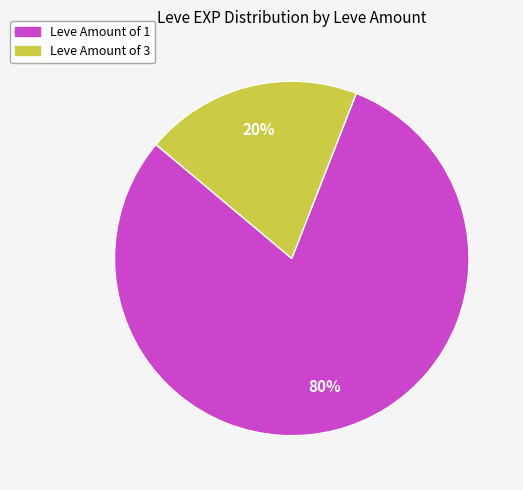

Is there any slice that represents more than half of the pie?

Yes